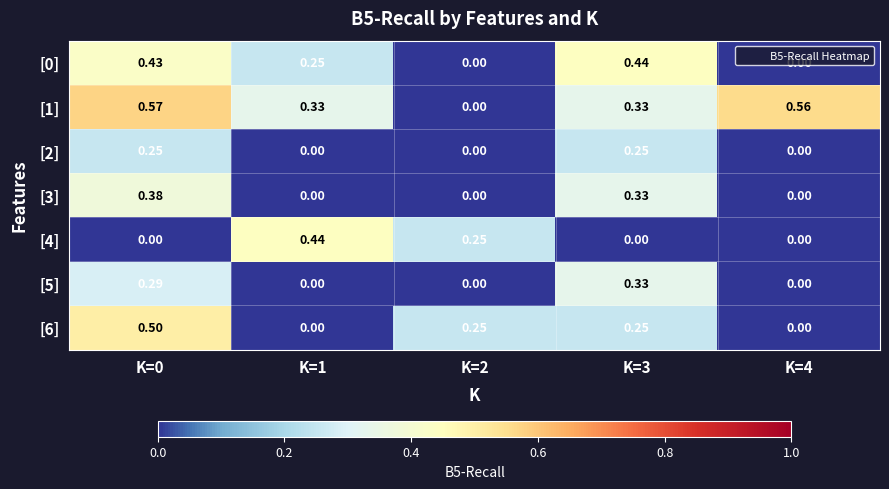

How many values in [1] are above zero?

4